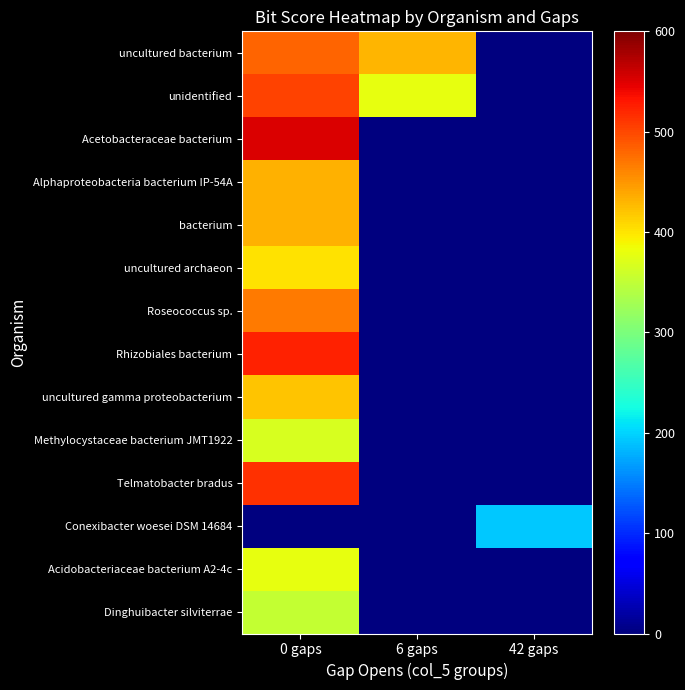

Reading right to left, transcribe all the data shown in this chart.

uncultured bacterium: 42 gaps=0.0	6 gaps=429.0	0 gaps=482.1
unidentified: 42 gaps=0.0	6 gaps=379.0	0 gaps=502.4
Acetobacteraceae bacterium: 42 gaps=0.0	6 gaps=0.0	0 gaps=551.0
Alphaproteobacteria bacterium IP-54A: 42 gaps=0.0	6 gaps=0.0	0 gaps=433.0
bacterium: 42 gaps=0.0	6 gaps=0.0	0 gaps=433.0
uncultured archaeon: 42 gaps=0.0	6 gaps=0.0	0 gaps=403.0
Roseococcus sp.: 42 gaps=0.0	6 gaps=0.0	0 gaps=468.0
Rhizobiales bacterium: 42 gaps=0.0	6 gaps=0.0	0 gaps=523.0
uncultured gamma proteobacterium: 42 gaps=0.0	6 gaps=0.0	0 gaps=420.0
Methylocystaceae bacterium JMT1922: 42 gaps=0.0	6 gaps=0.0	0 gaps=366.0
Telmatobacter bradus: 42 gaps=0.0	6 gaps=0.0	0 gaps=514.0
Conexibacter woesei DSM 14684: 42 gaps=193.0	6 gaps=0.0	0 gaps=0.0
Acidobacteriaceae bacterium A2-4c: 42 gaps=0.0	6 gaps=0.0	0 gaps=379.0
Dinghuibacter silviterrae: 42 gaps=0.0	6 gaps=0.0	0 gaps=353.0